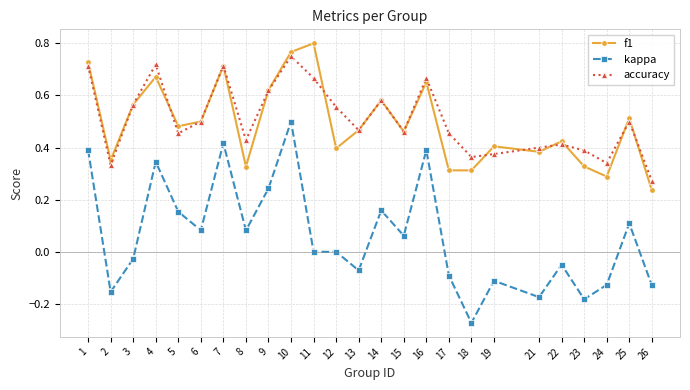

Which series changed the most between 12 and 16?

kappa